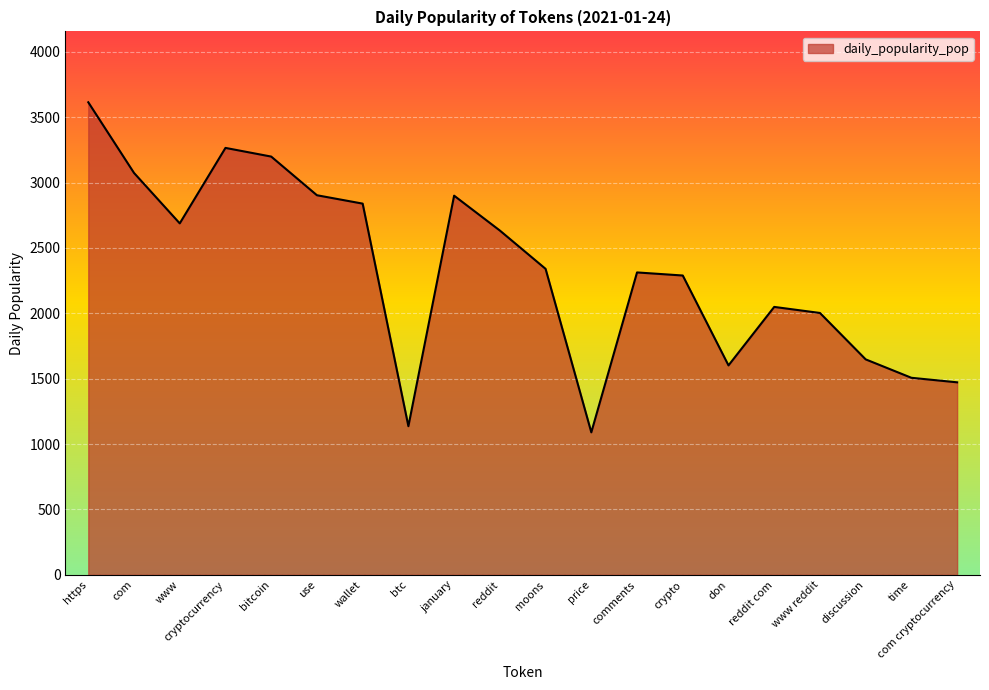

What is the difference between the values at cryptocurrency and reddit com?

1216.1